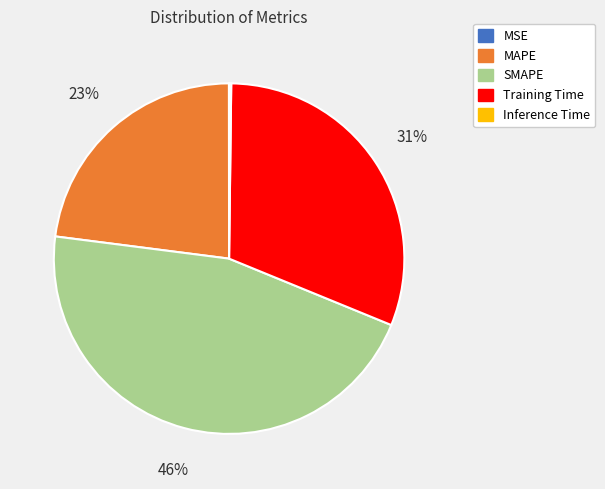

Approximately how many times larger is the value at SMAPE compared to Training Time?

1.5